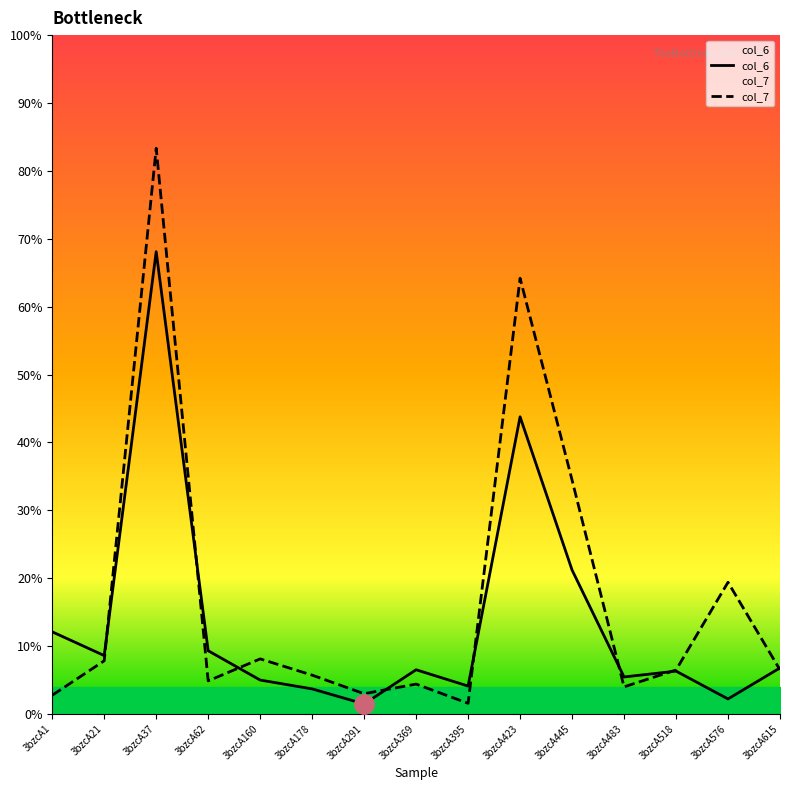

What is the smallest value displayed?

1.5